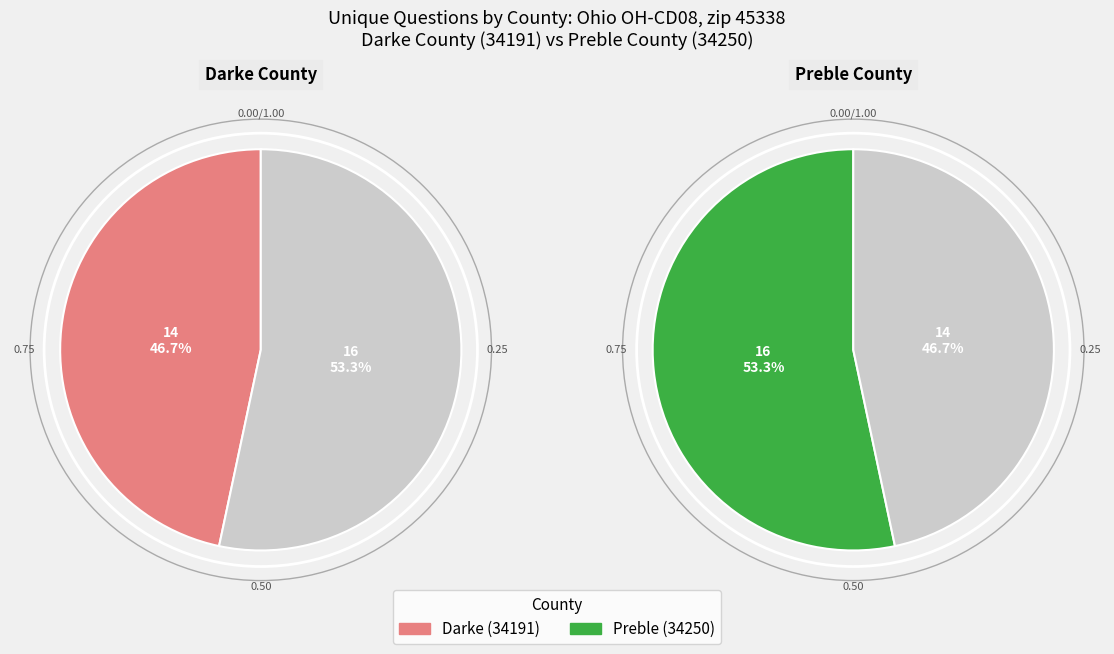

The Darke (34191) slice represents 47% of the pie. True or false?

True